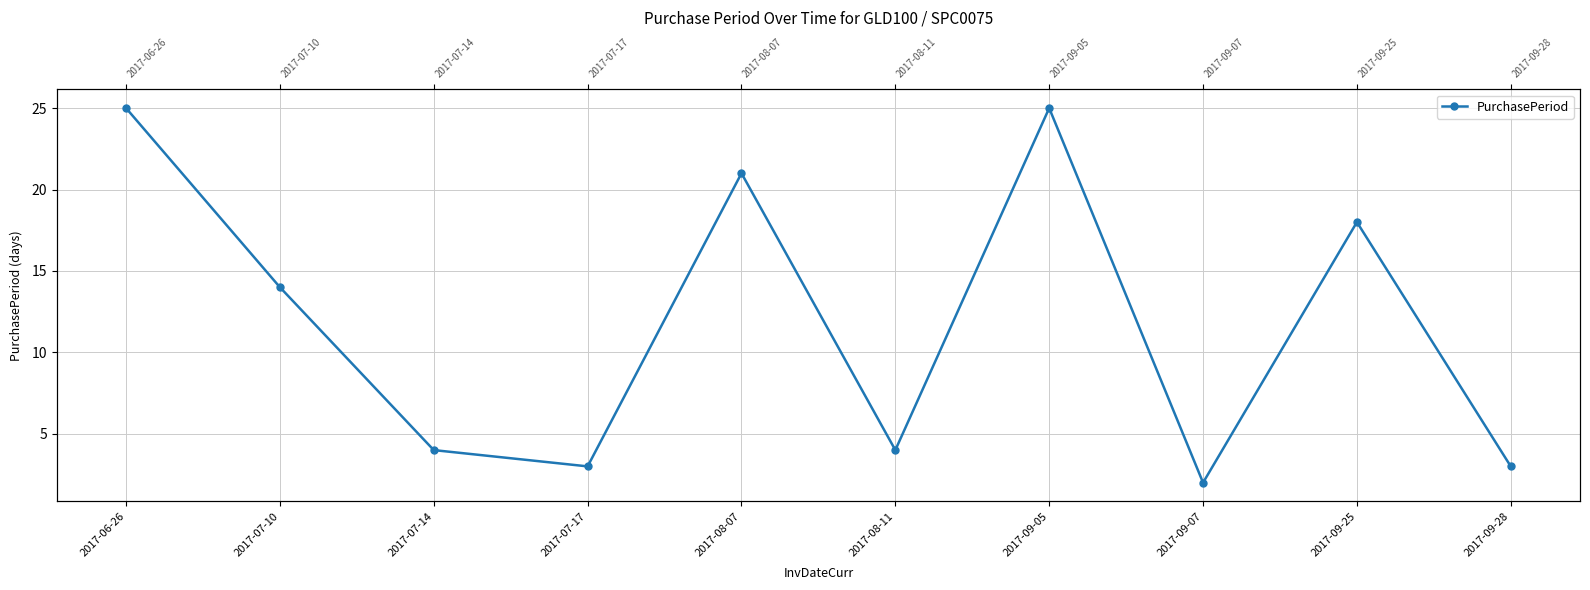

Reading left to right, what are all the values shown in this chart?

2017-06-26=25	2017-07-10=14	2017-07-14=4	2017-07-17=3	2017-08-07=21	2017-08-11=4	2017-09-05=25	2017-09-07=2	2017-09-25=18	2017-09-28=3